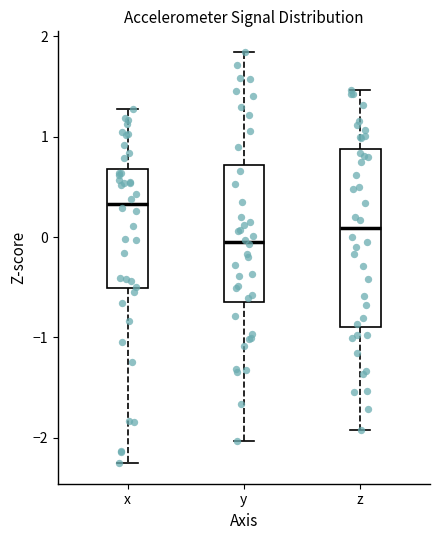

Reading left to right, read every box against the y-axis: the position of its median line, the range the box covers, and the ends of its whiskers. The values are not printed on the chart, so give them approximately, as read against the axis.

x: median 0.3, box -0.5 to 0.7, whiskers -2.3 to 1.3
y: median 0.0, box -0.6 to 0.7, whiskers -2.0 to 1.8
z: median 0.1, box -0.9 to 0.9, whiskers -1.9 to 1.5